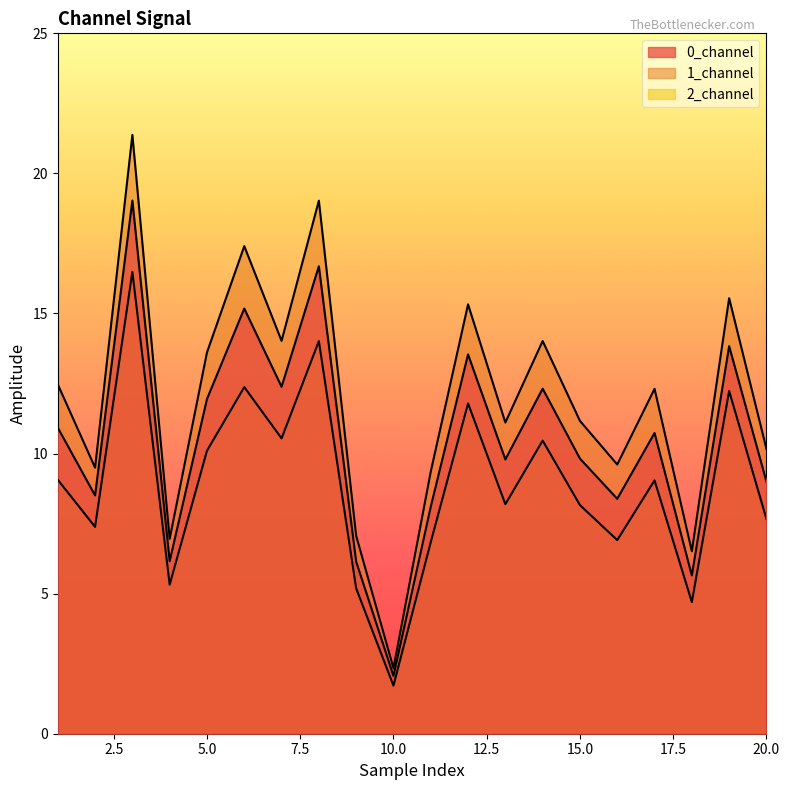

How many data points in 2_channel are less than 9?

10